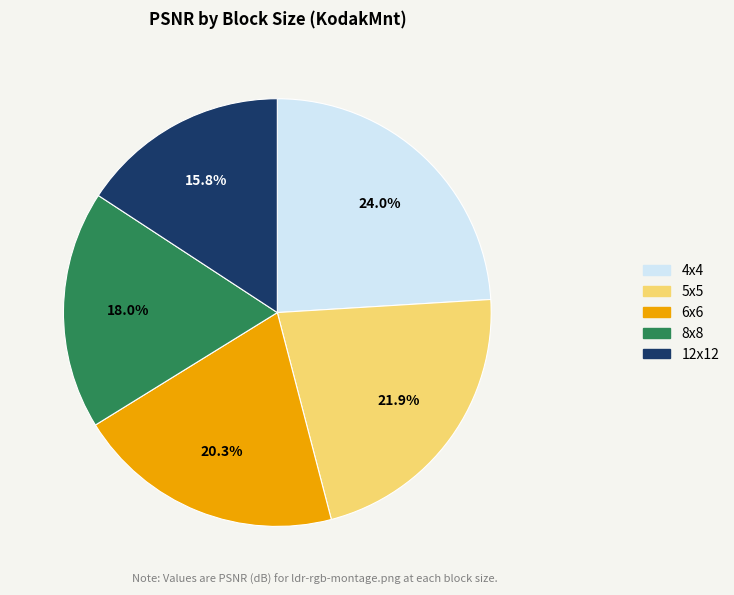

To the nearest percent, what portion does 4x4 represent?

24%